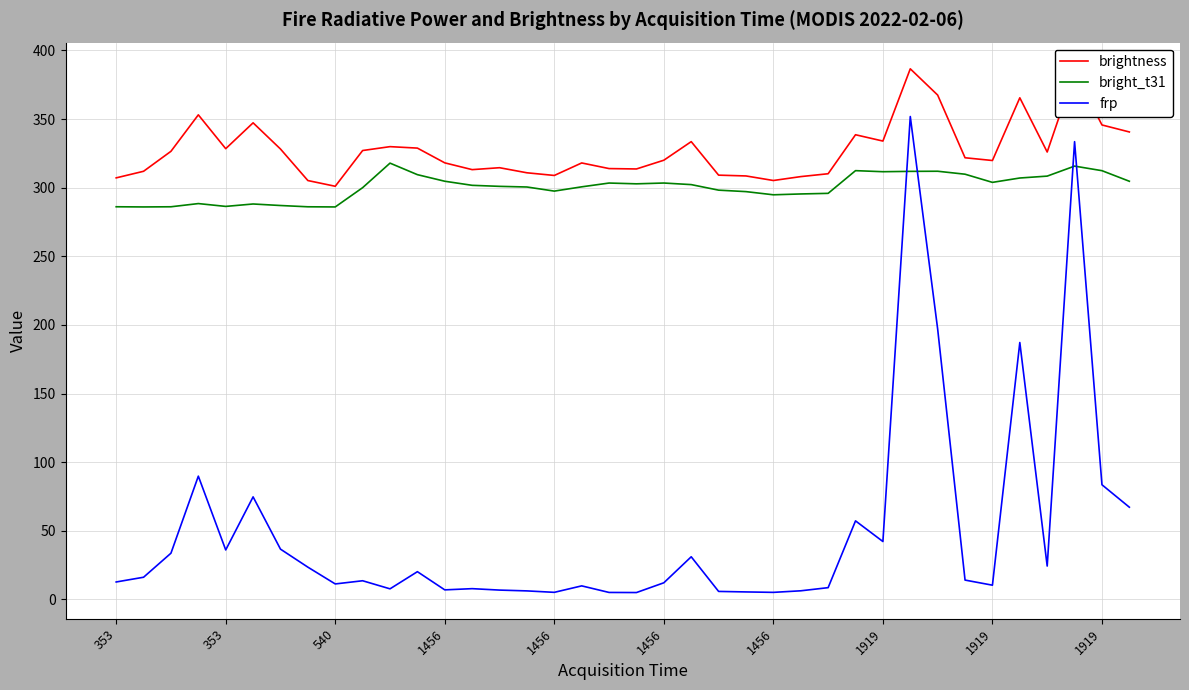

List the series in order of their peak value, lowest first.

bright_t31, frp, brightness